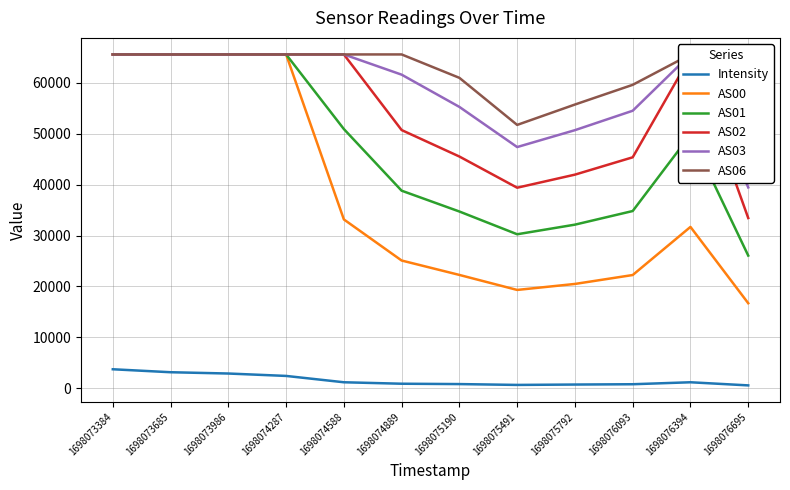

What is the total value across all series at 1698074889?

242591.5